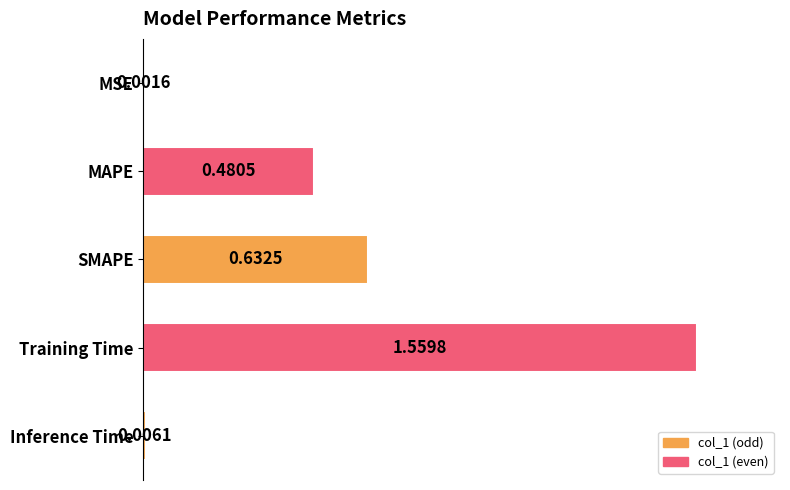

Which label corresponds to the largest value in the chart?

Training Time